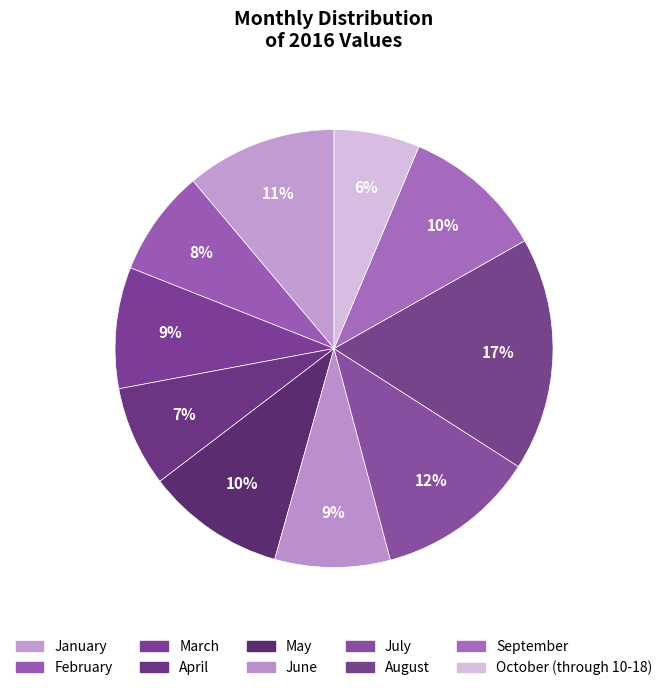

Count the number of slices in the pie.

10